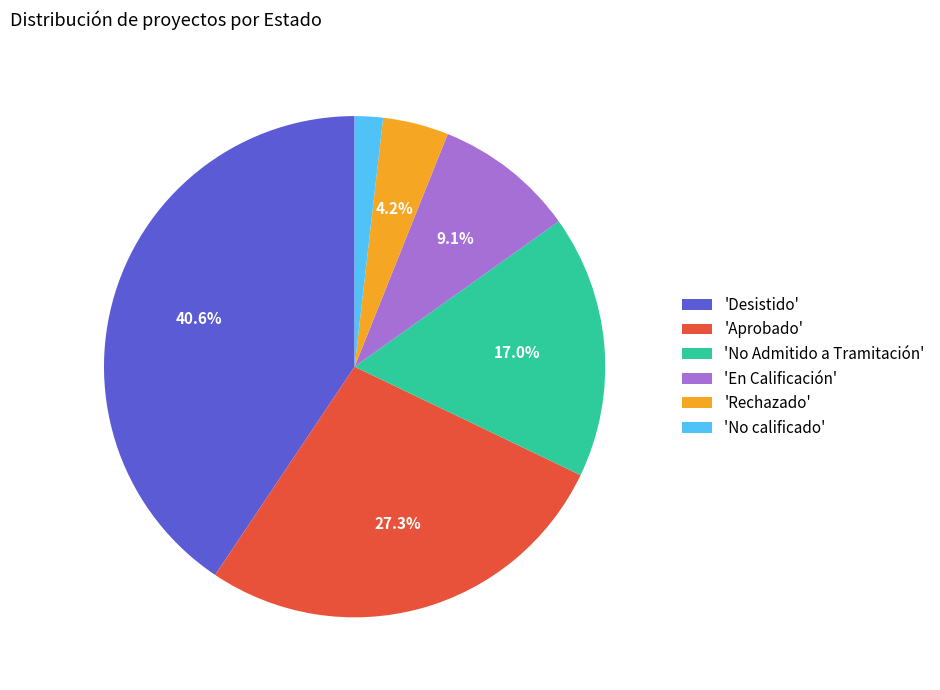

What is the total percentage of 'Rechazado' and 'En Calificación'?

13.3%